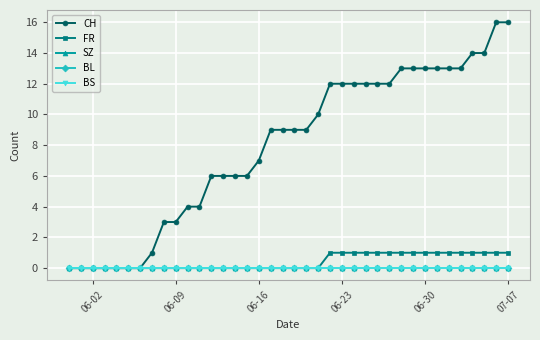

Does the chart have visible grid lines?

Yes